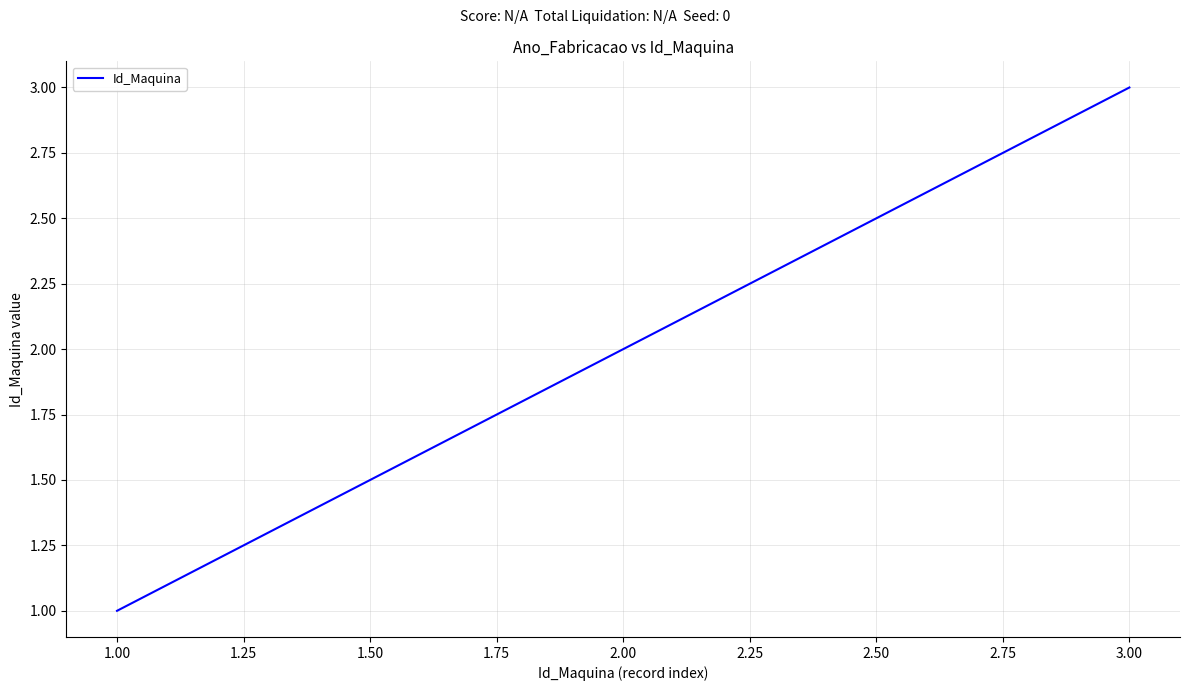

Does the chart display data point markers on the line(s)?

No